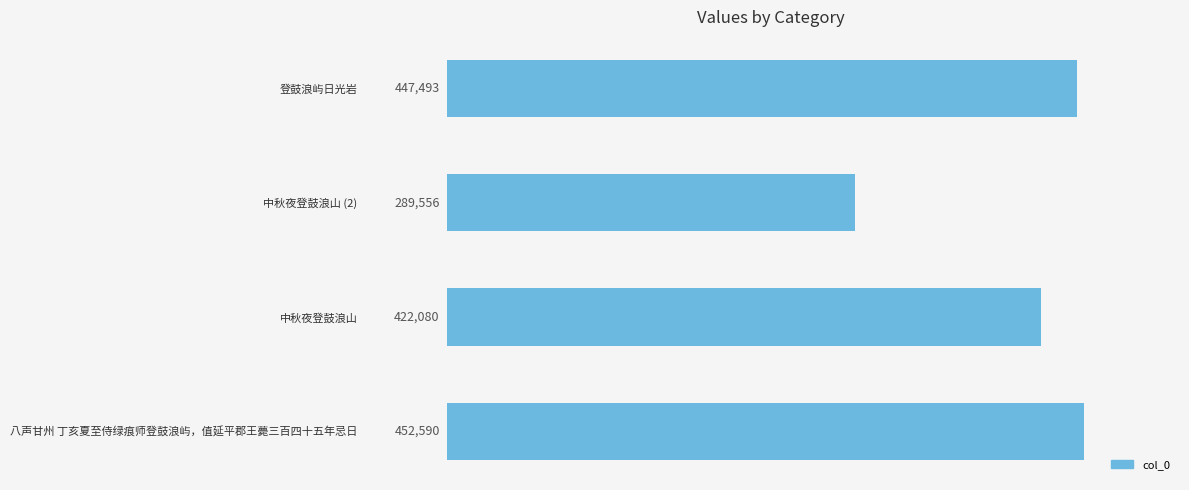

Which has a higher value, 中秋夜登鼓浪山 or 八声甘州 丁亥夏至侍绿痕师登鼓浪屿，值延平郡王薨三百四十五年忌日?

八声甘州 丁亥夏至侍绿痕师登鼓浪屿，值延平郡王薨三百四十五年忌日